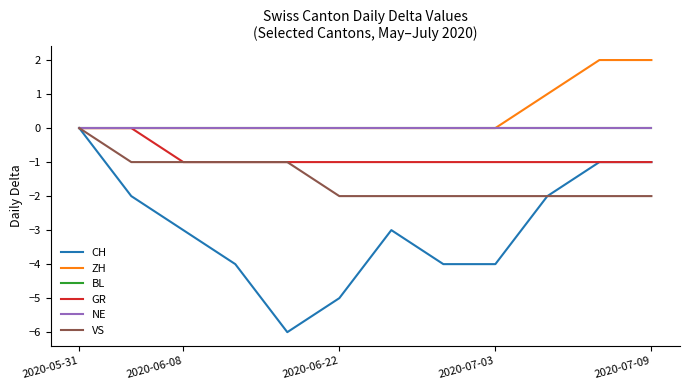

At which category is the sum across all series the highest?

2020-05-31